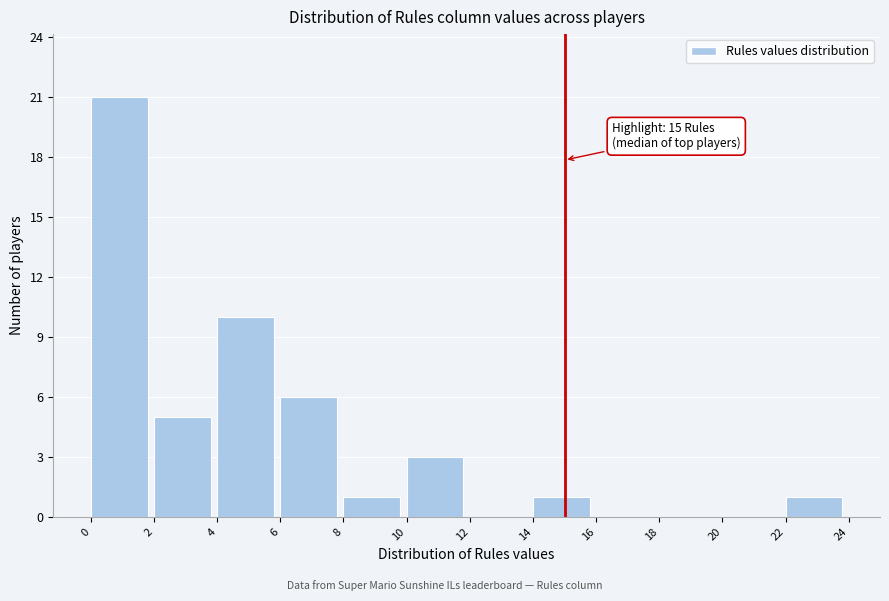

Which range on the x-axis has the tallest bar?

0 to 2